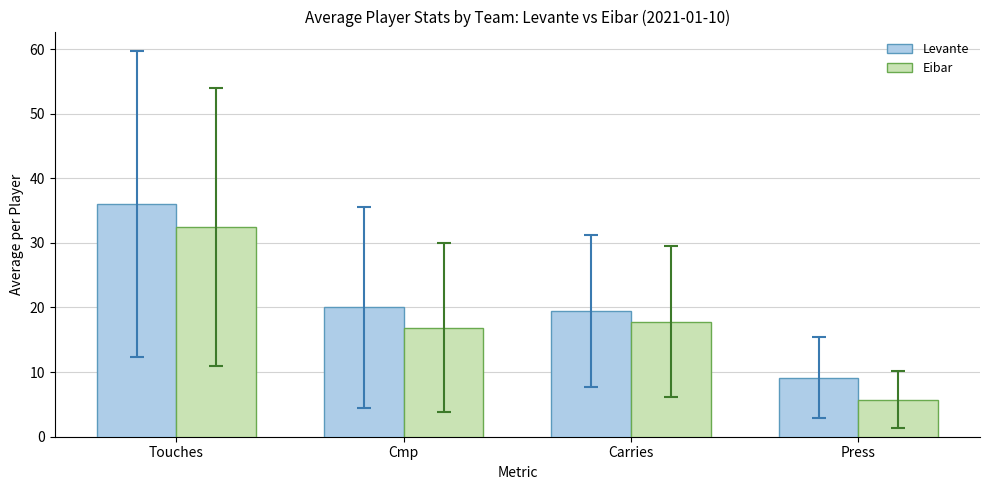

Where is Eibar nearest to the value 19?

Carries